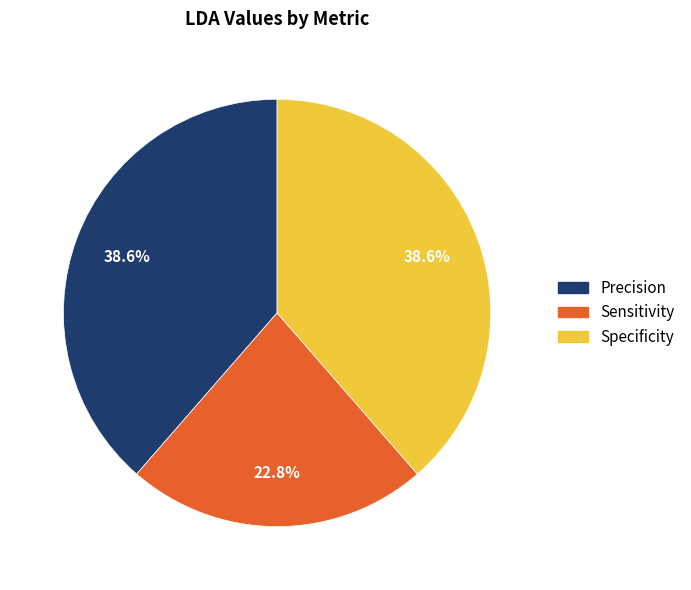

True or false: Precision accounts for 46% of the total.

False